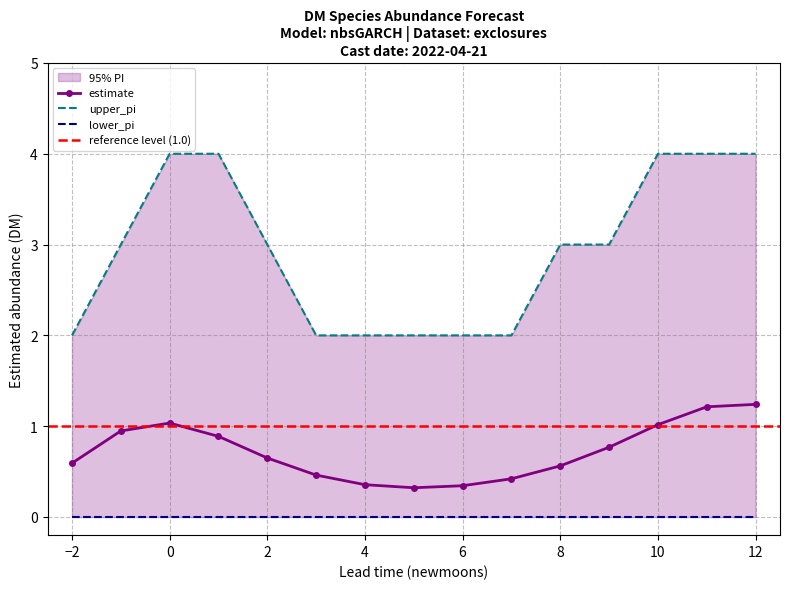

What is the difference between the estimate values at 12 and 2?

0.6